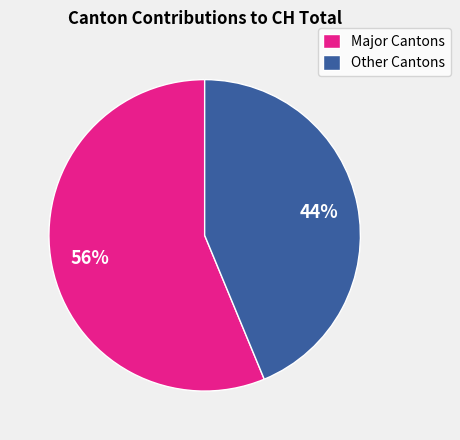

To the nearest percent, what is the combined percentage of Other Cantons and Major Cantons?

100%